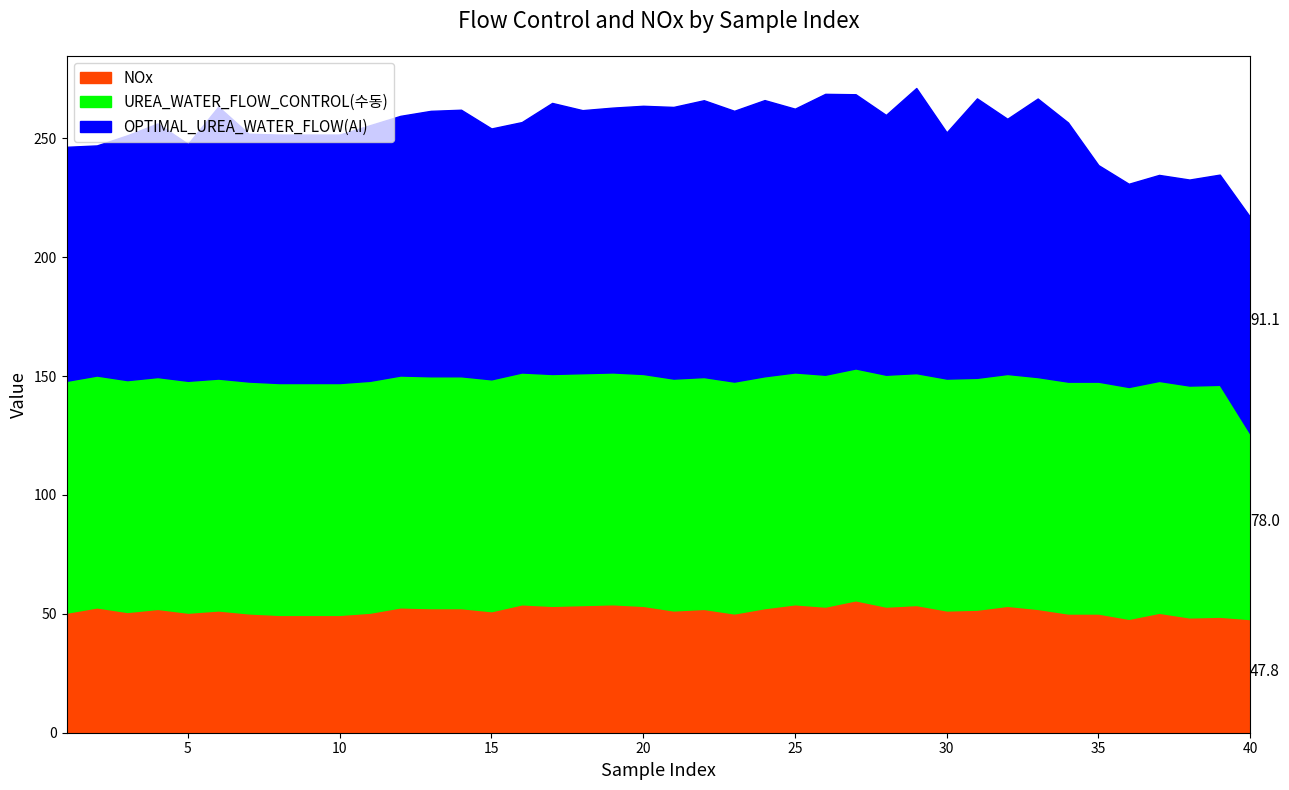

What are all the series names shown in the legend?

NOx, UREA_WATER_FLOW_CONTROL(수동), OPTIMAL_UREA_WATER_FLOW(AI)